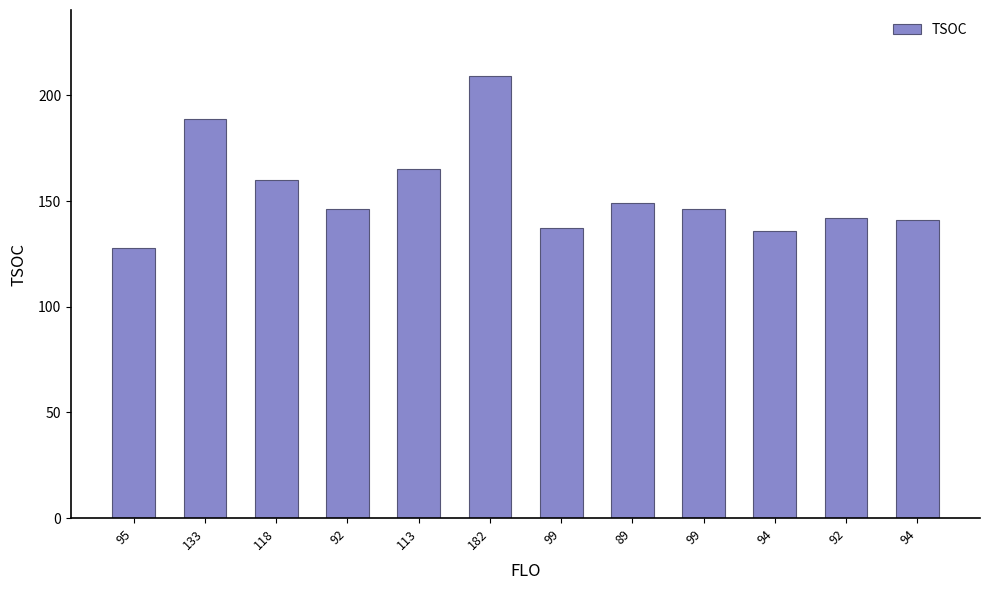

Which category has the lowest value across all series?

95